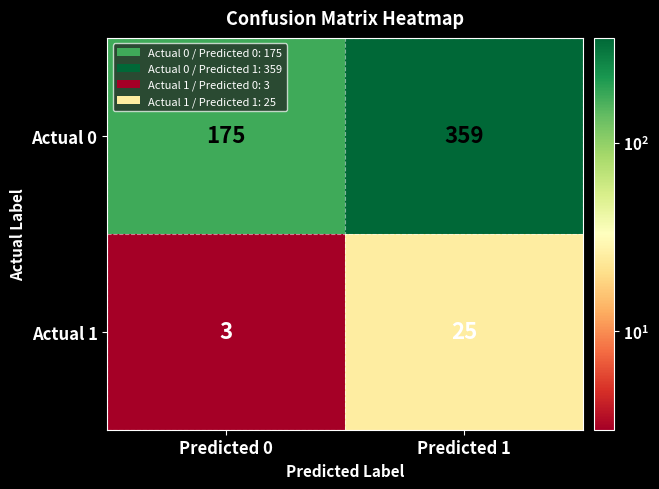

Which label corresponds to the largest value in the chart?

Predicted 1